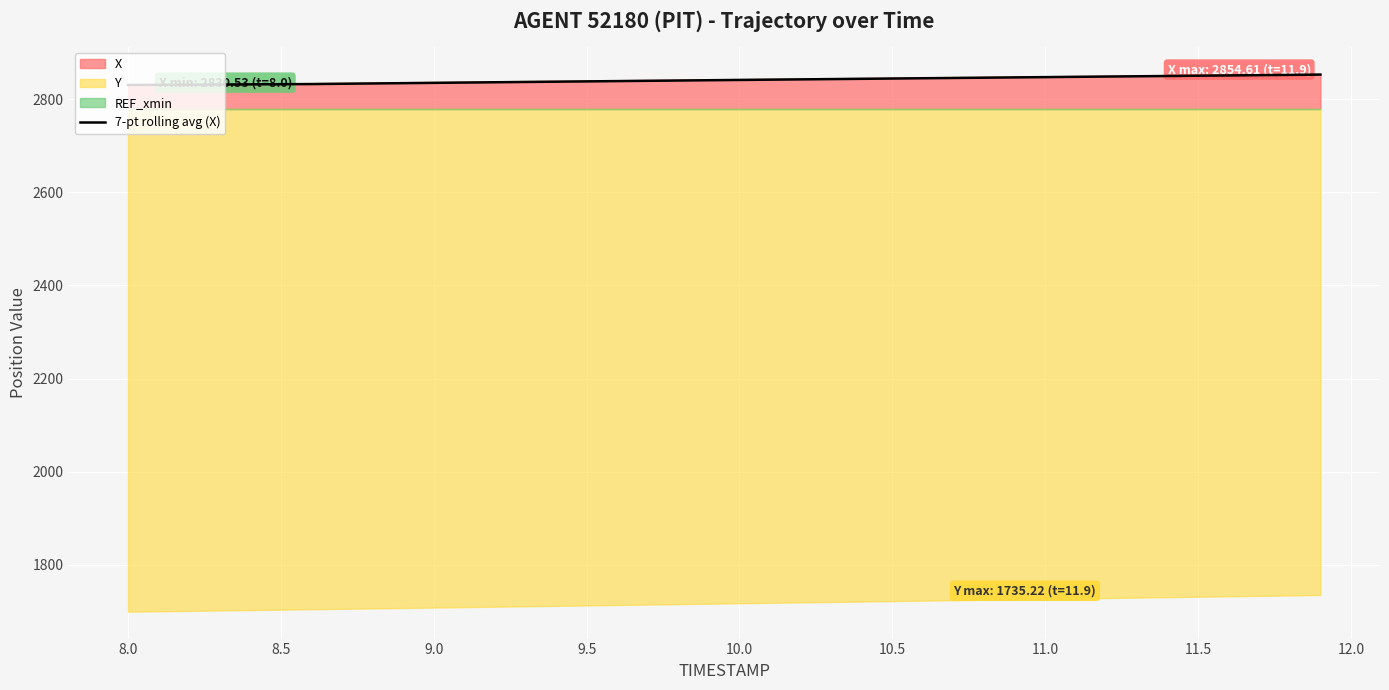

Reading left to right, transcribe all the data shown in this chart.

2830.5	2830.9	2831.2	2831.5	2831.8	2832.2	2832.5	2833.1	2833.8	2834.4	2835.1	2835.7	2836.3	2837.0	2837.6	2838.2	2838.9	2839.5	2840.1	2840.7	2841.3	2841.9	2842.5	2843.2	2843.8	2844.4	2845.0	2845.6	2846.2	2846.8	2847.4	2848.0	2848.6	2849.2	2849.8	2850.4	2851.0	2851.6	2852.2	2852.8